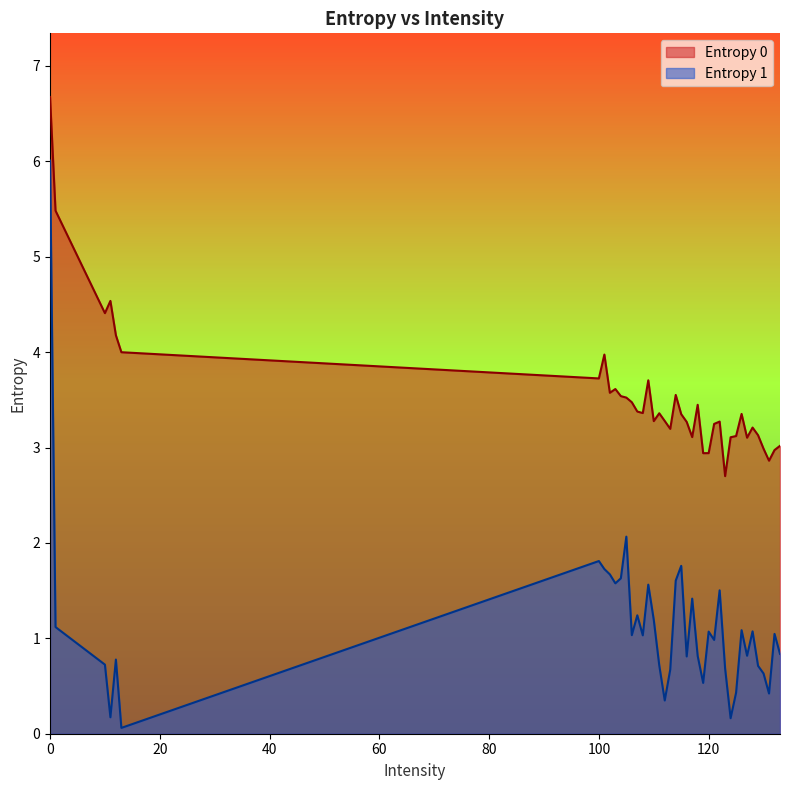

How many values are below 3?

6